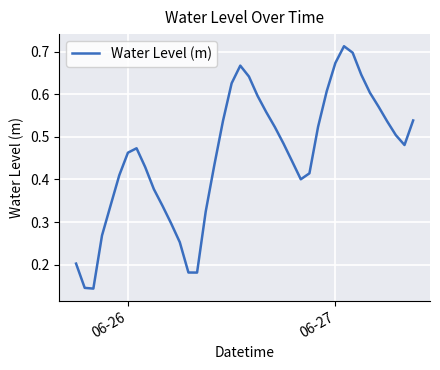

Does the chart have visible grid lines?

Yes